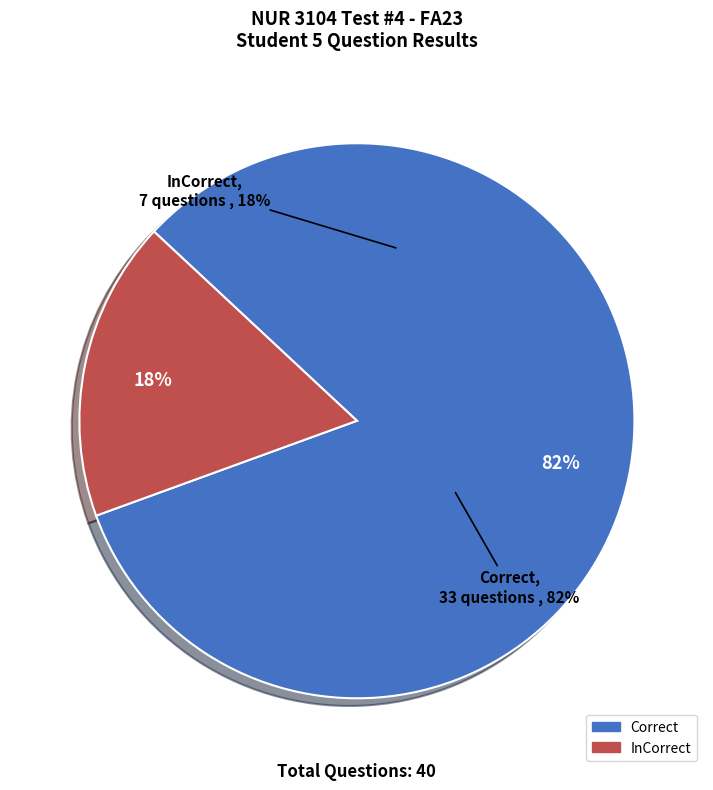

Combined, what portion of the pie is InCorrect and Correct?

100.0%